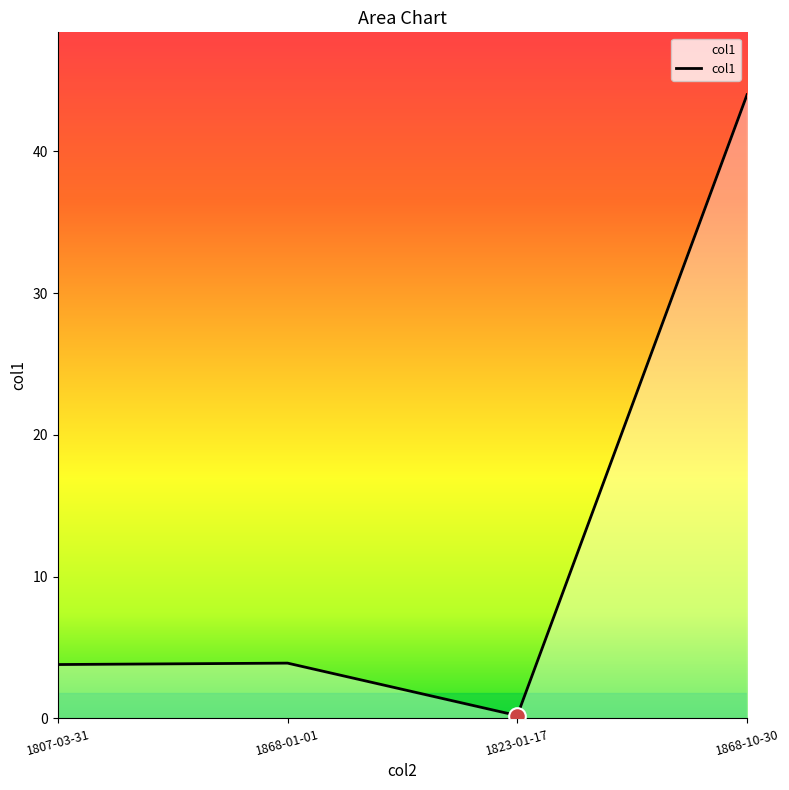

Approximately how many times larger is the value at 1807-03-31 compared to 1868-01-01?

1.0